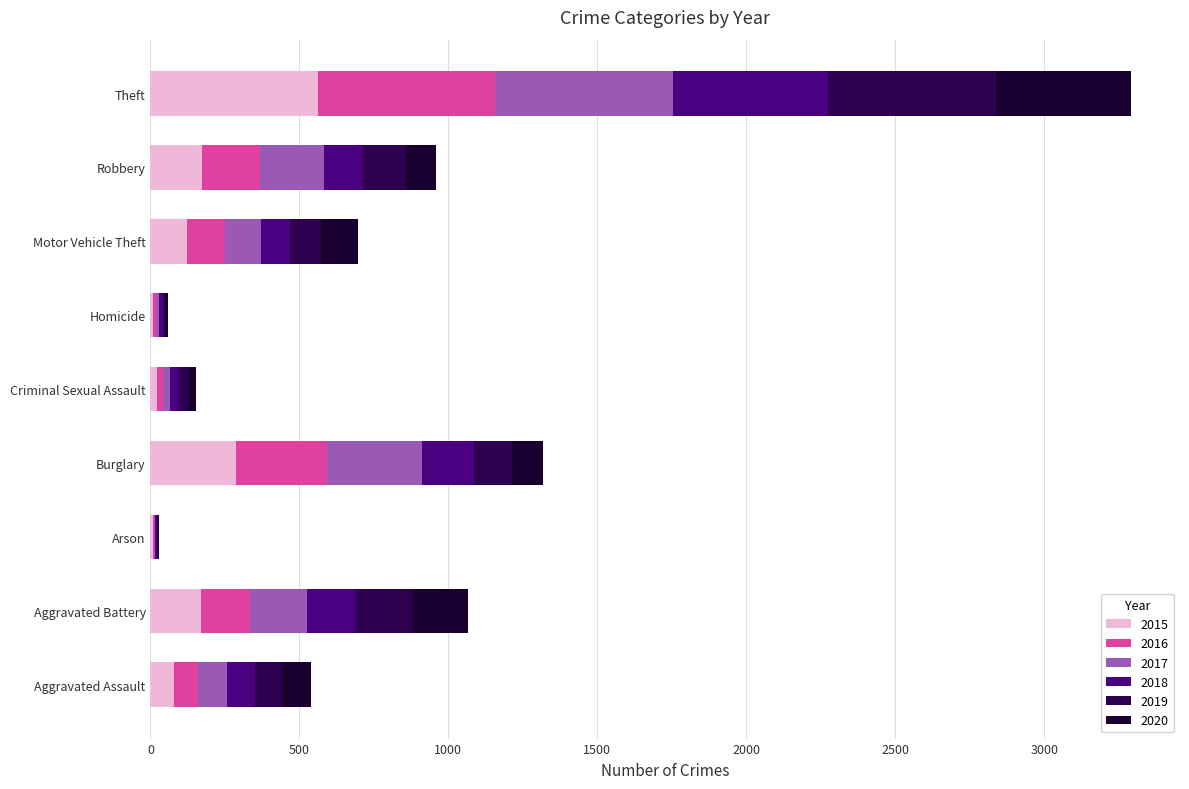

At which category is the sum across all series the highest?

Theft